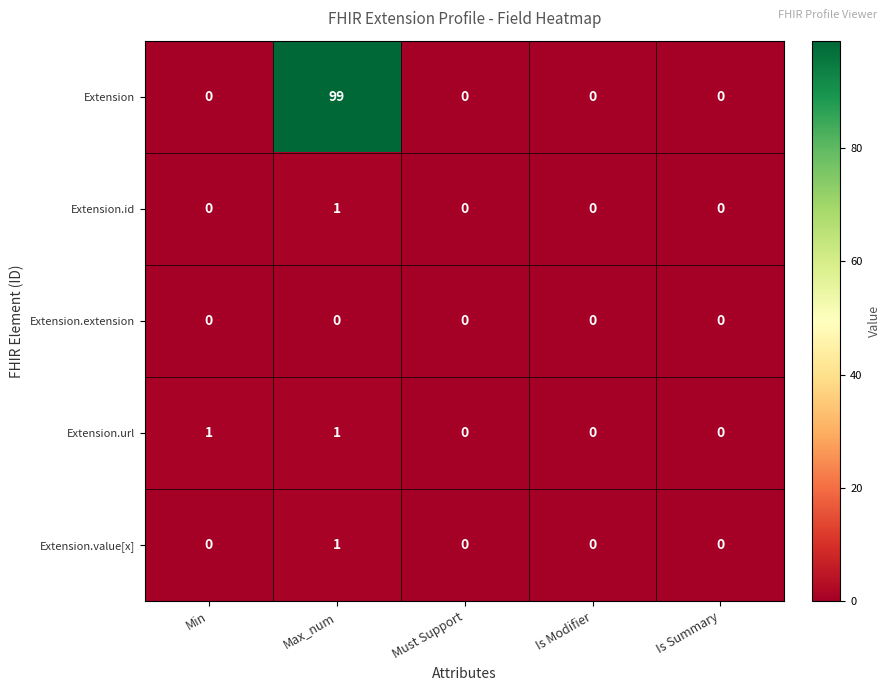

Which series has the widest spread of values?

Extension